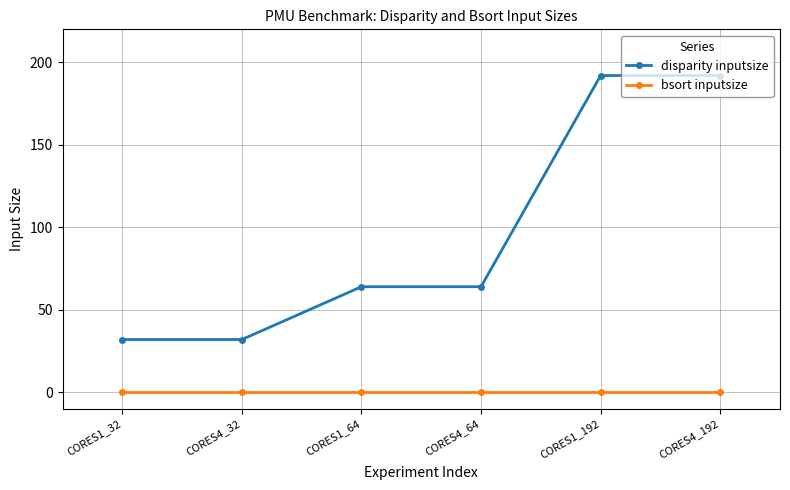

How many data points does each series have?

6